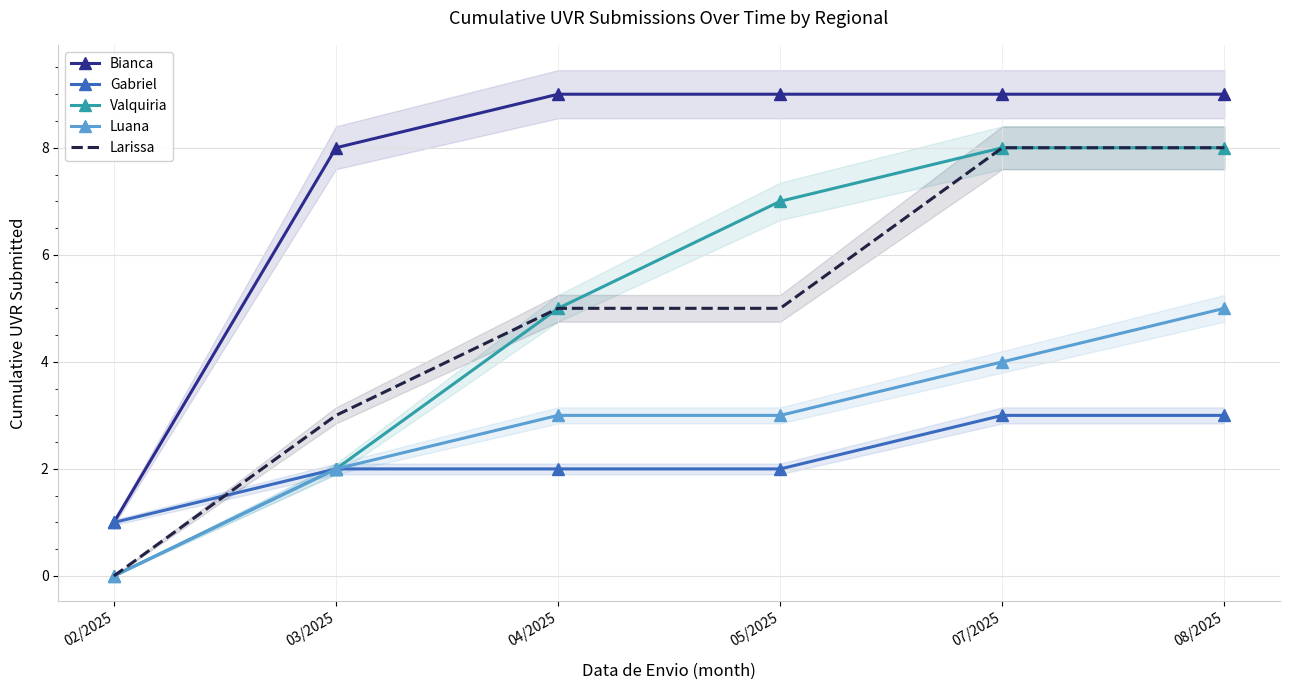

Where is Larissa nearest to the value 4?

03/2025